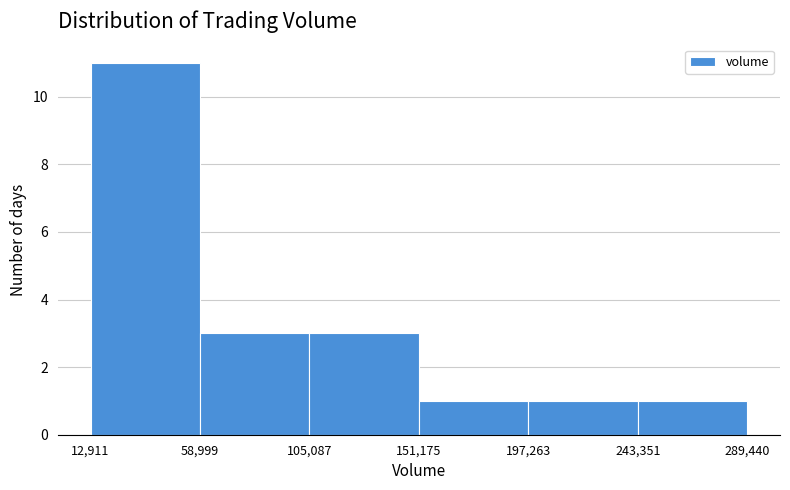

Over which range of the x-axis is the bar tallest?

12,911 to 58,999